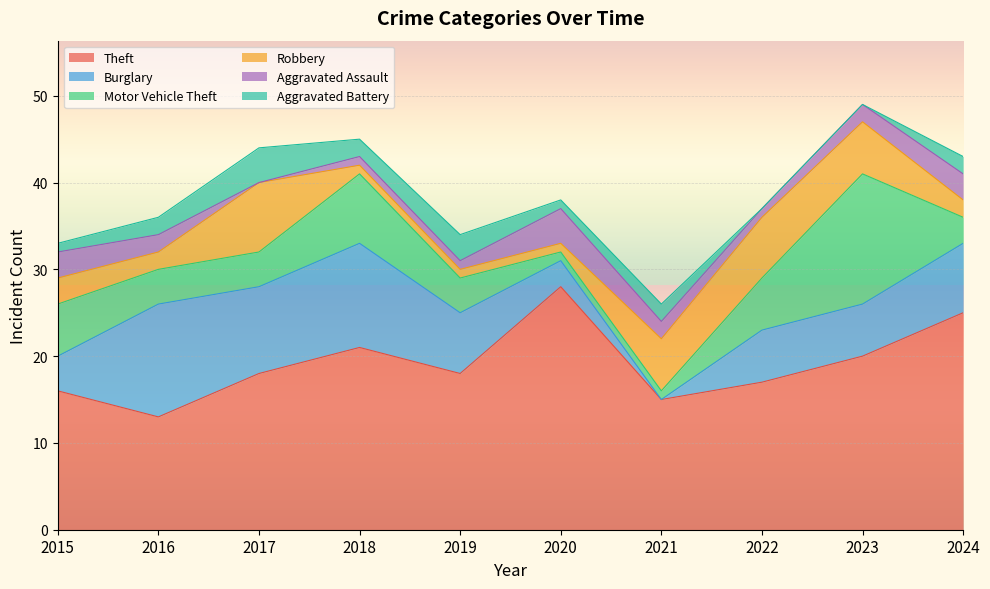

Does the chart display data point markers on the line(s)?

No